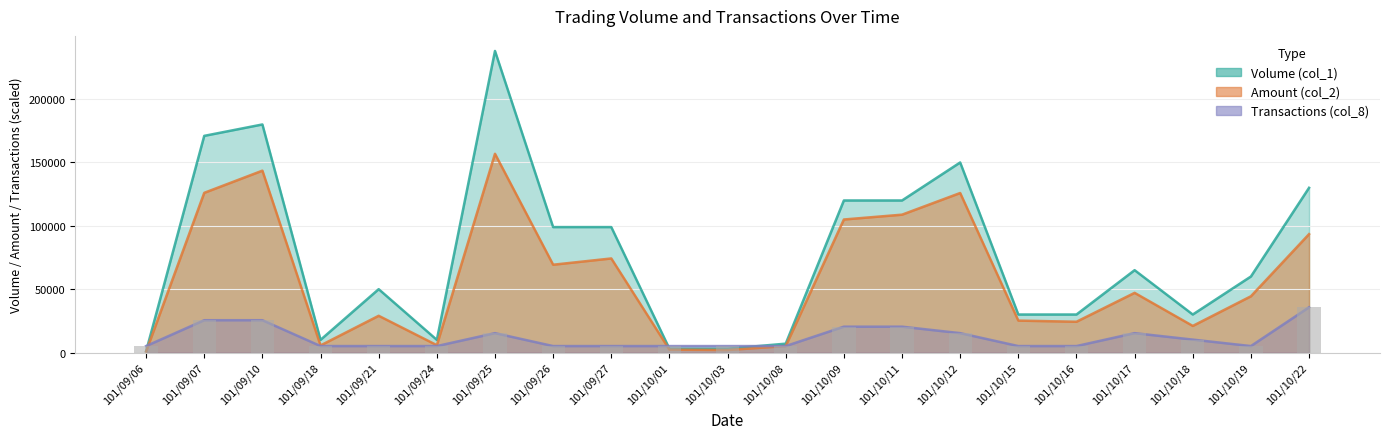

How many data points in Amount (col_2) are less than 44400?

10